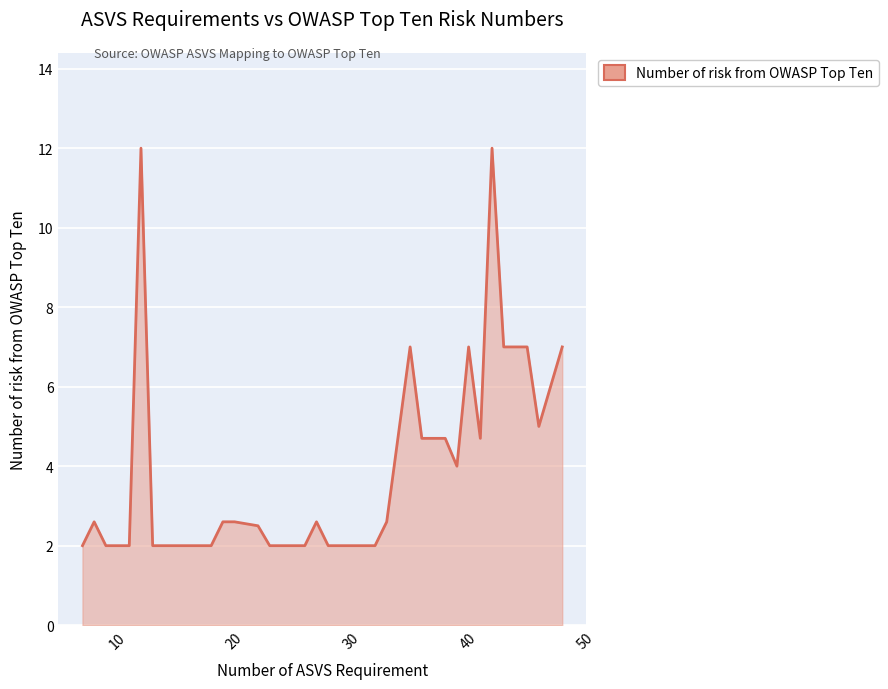

What is the maximum value shown in the chart?

12.0